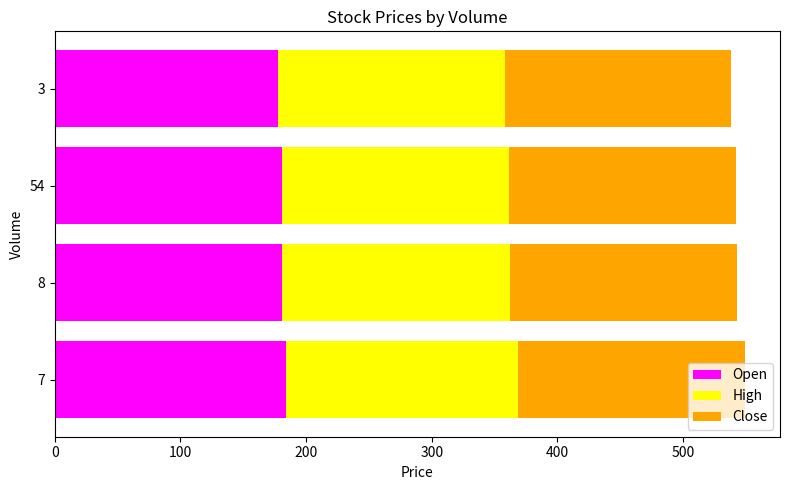

The Open series shows 180.5 at 54. True or false?

True